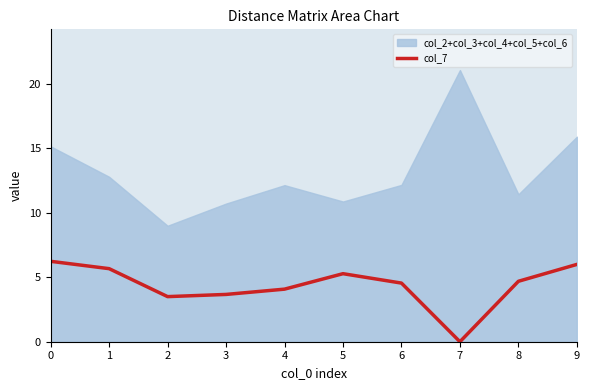

What is the sum of all values?

43.7